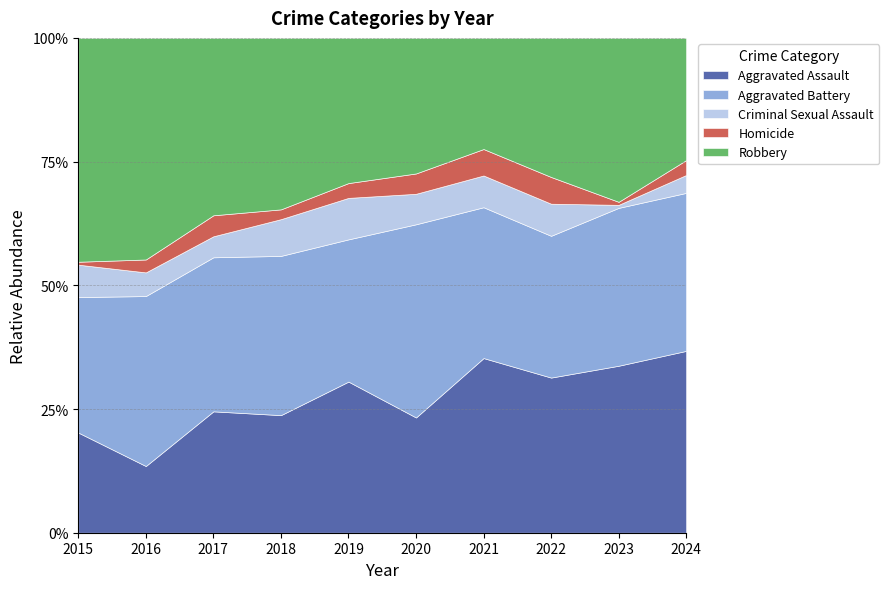

List the series in order of their peak value, highest first.

Robbery, Aggravated Battery, Aggravated Assault, Criminal Sexual Assault, Homicide